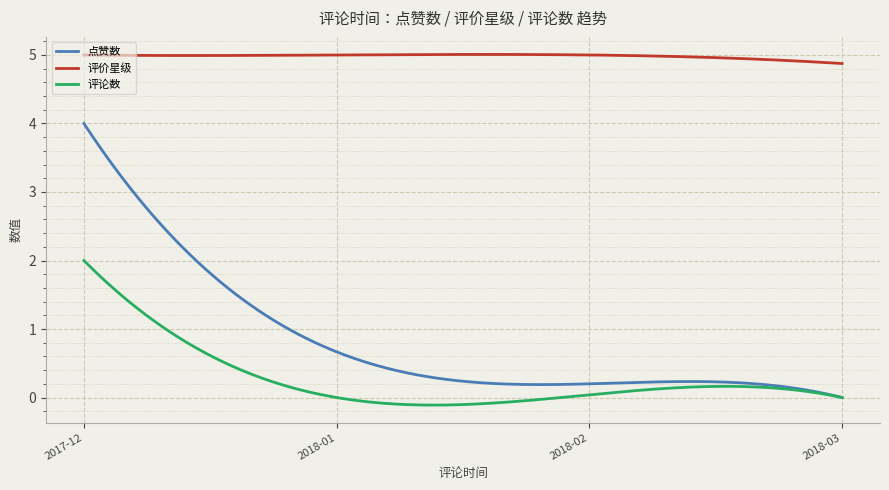

List the series in order of their peak value, lowest first.

评论数, 点赞数, 评价星级